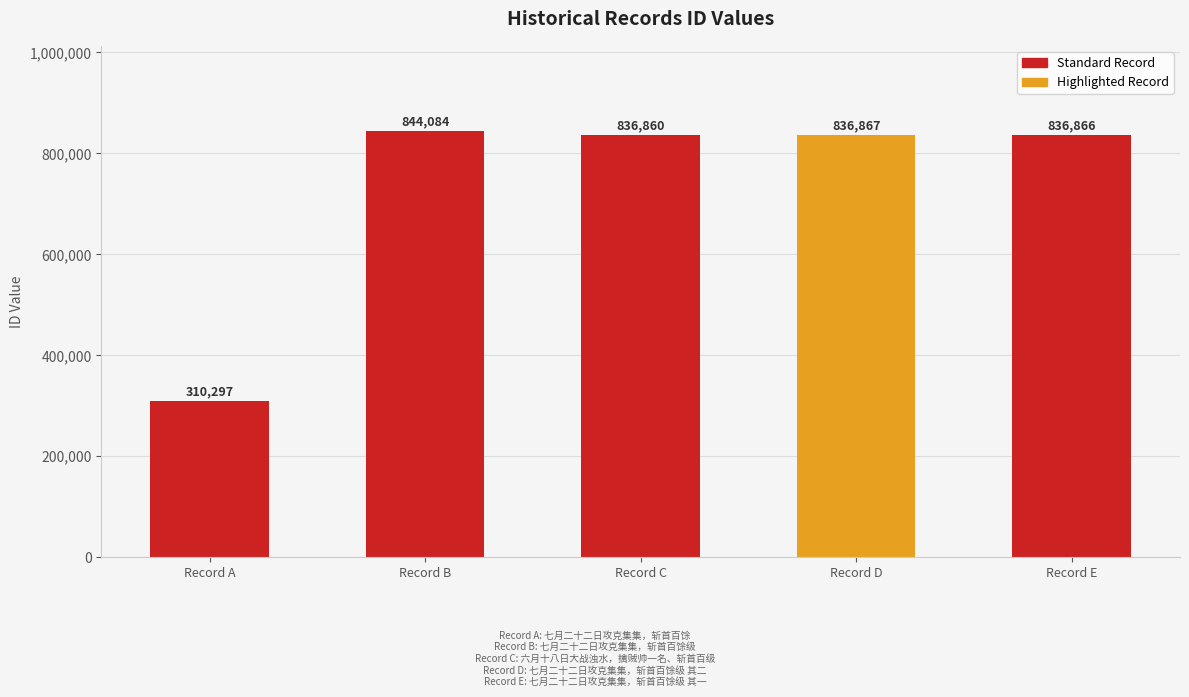

Reading left to right, what are all the values shown in this chart?

310297	844084	836860	836867	836866